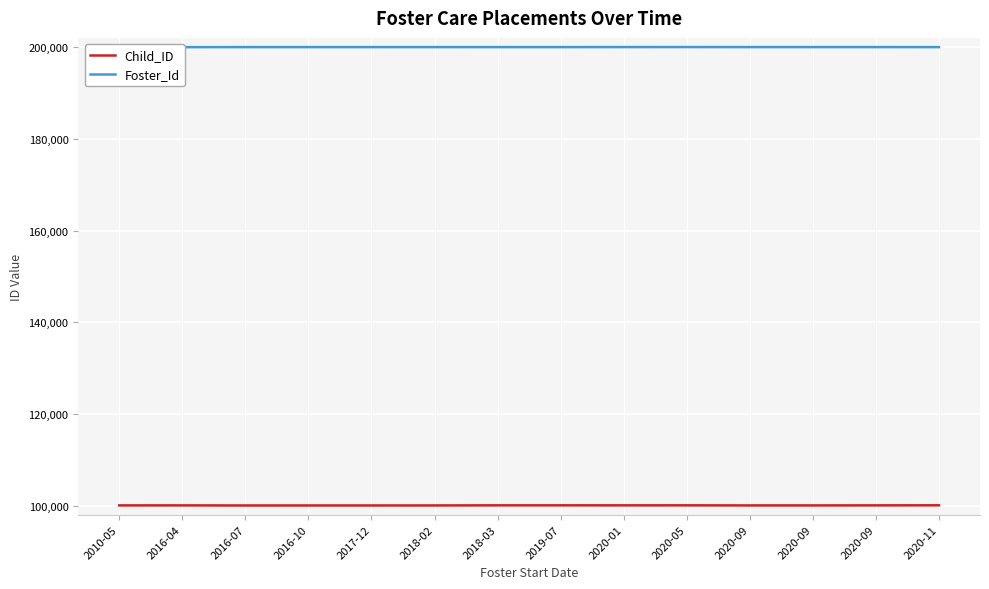

The value of Foster_Id at 2010-05 is 200031. True or false?

True